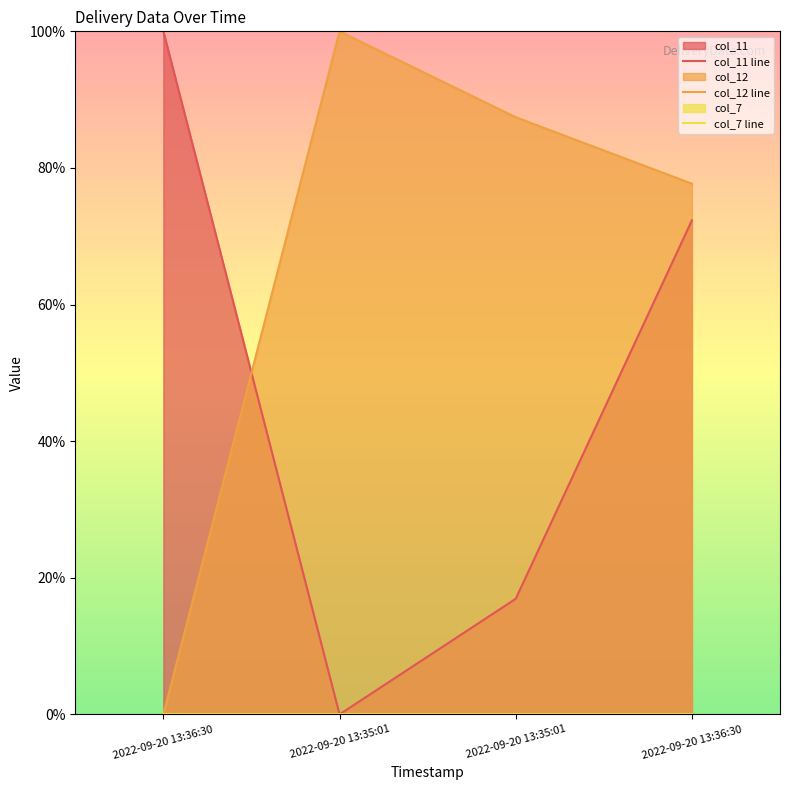

What is the difference between the col_12 line values at 2022-09-20 13:35:01 and 2022-09-20 13:36:30?

100.0